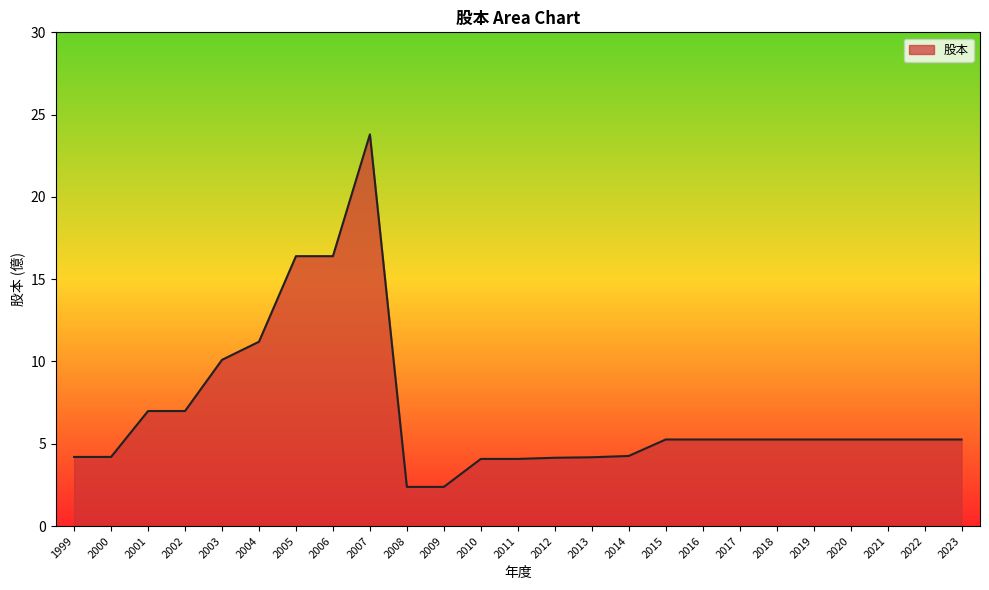

At which label does the data first exceed 5?

2001